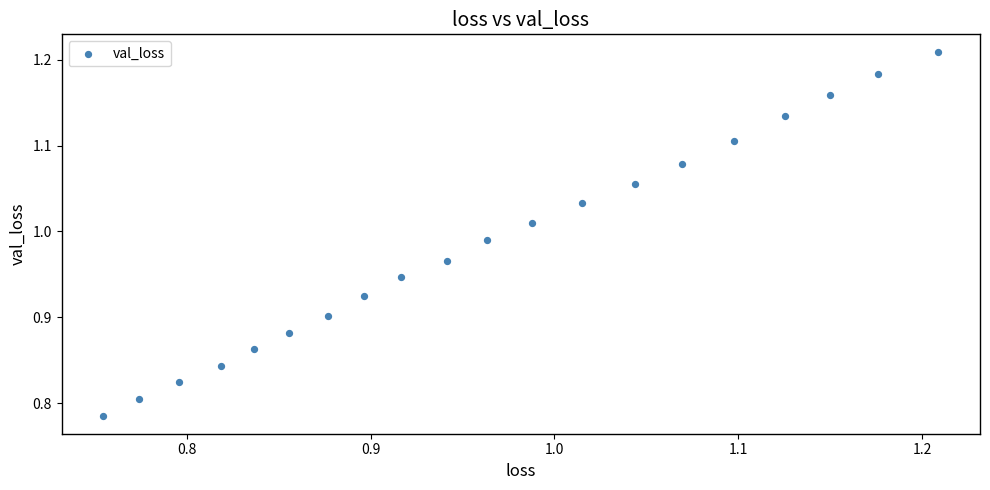

What is the range of X values (max minus min)?

0.5